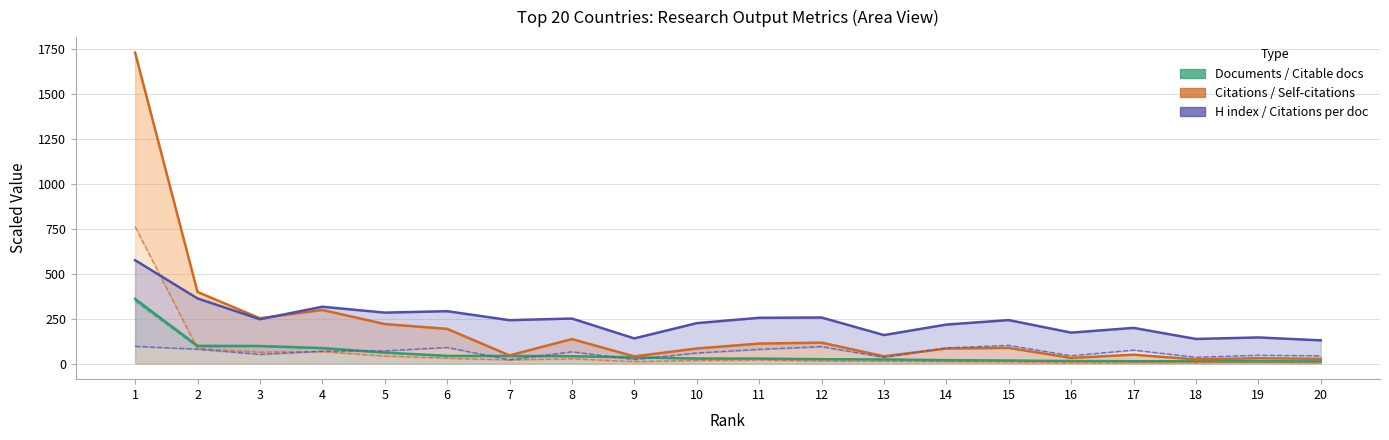

The value of Citations/doc (×2) at 17 is 75.4. True or false?

True